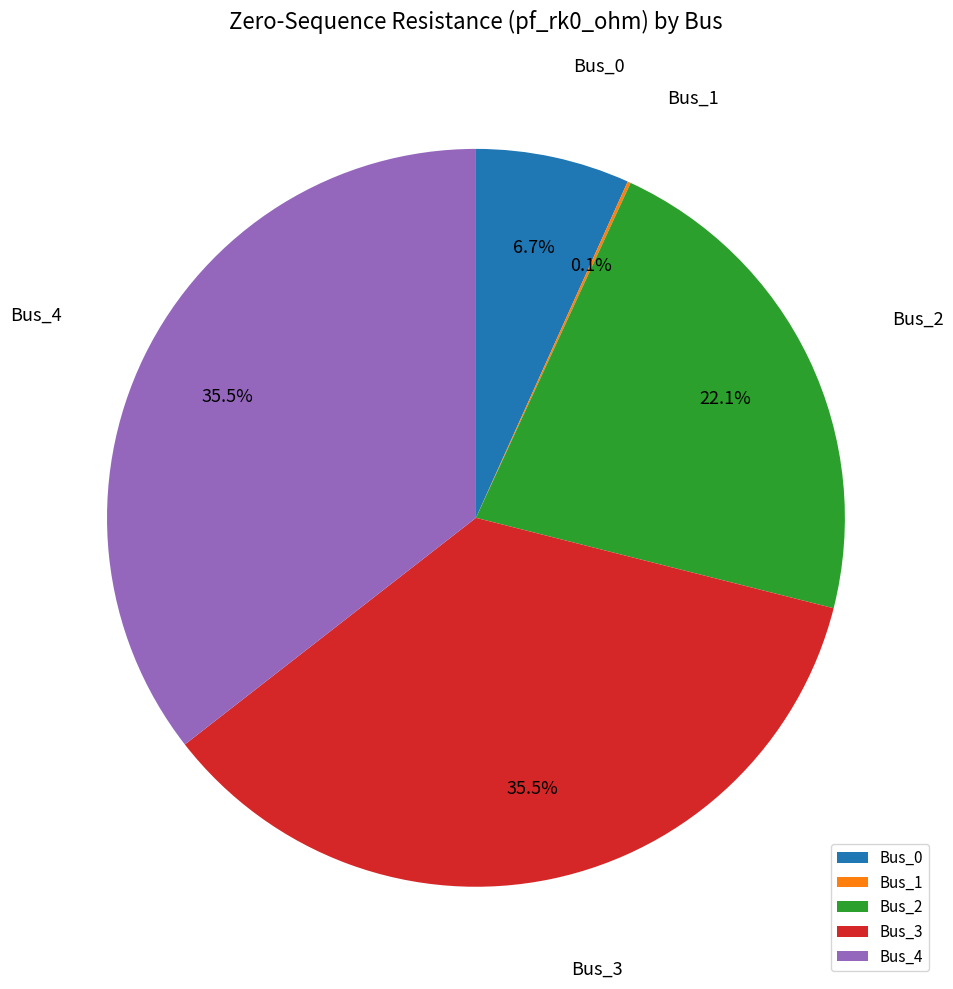

Combined, do Bus_0 and Bus_3 account for over 50%?

No